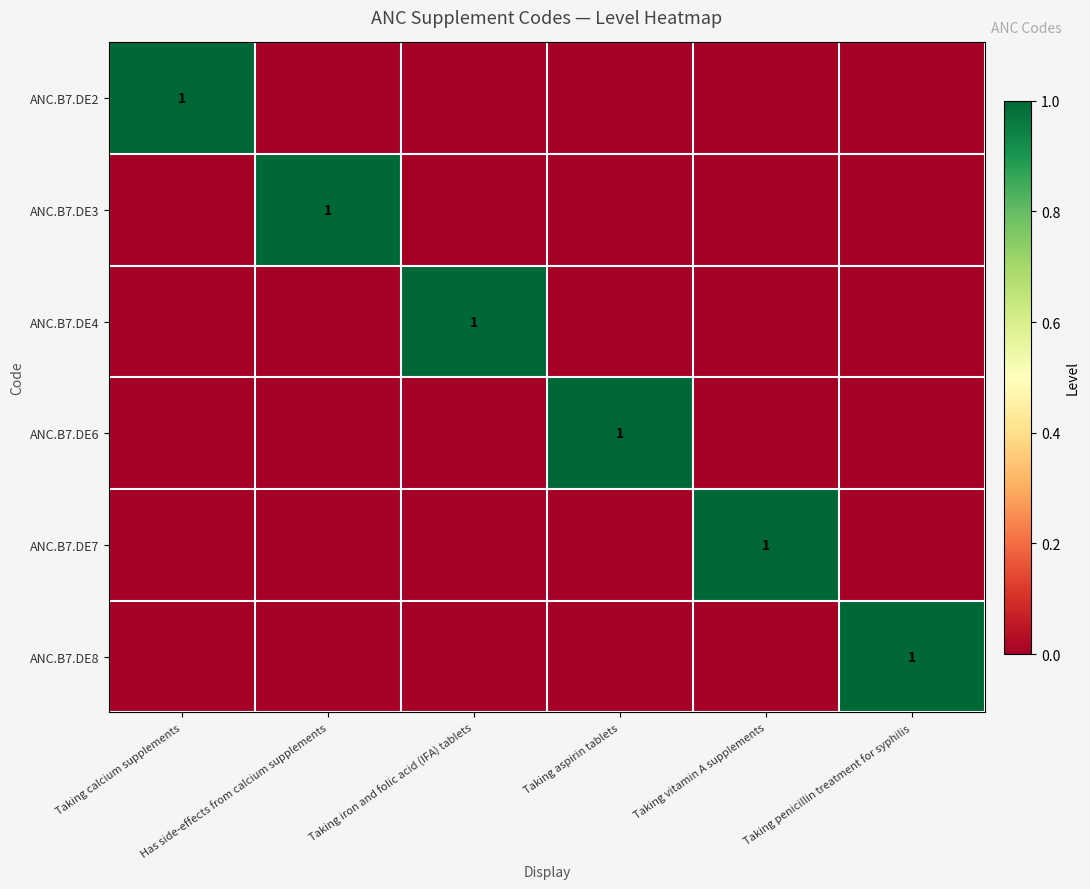

Read the ANC.B7.DE6 value at Taking aspirin tablets.

1